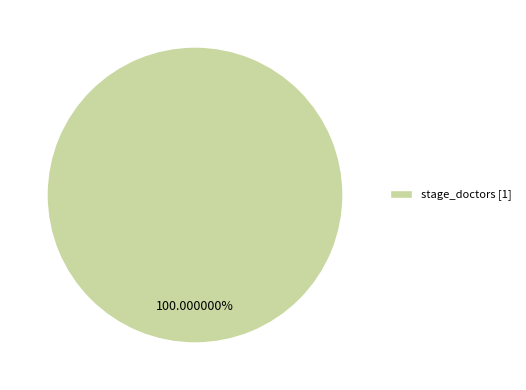

Rank the categories by value from lowest to highest.

stage_doctors [1]